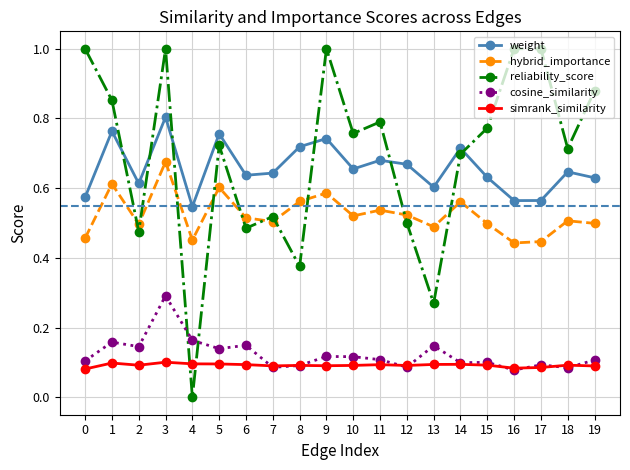

What is the highest value of the reliability_score series?

1.0